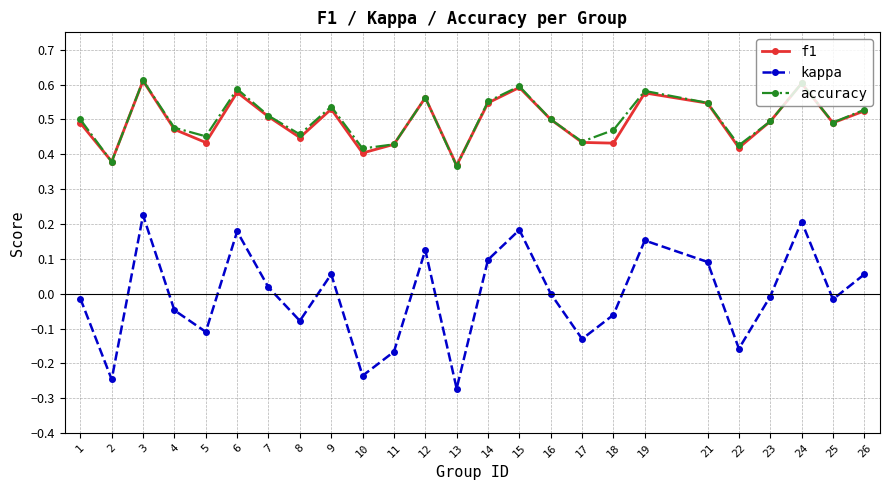

In accuracy, how many points are higher than both neighbors (excluding endpoints)?

7